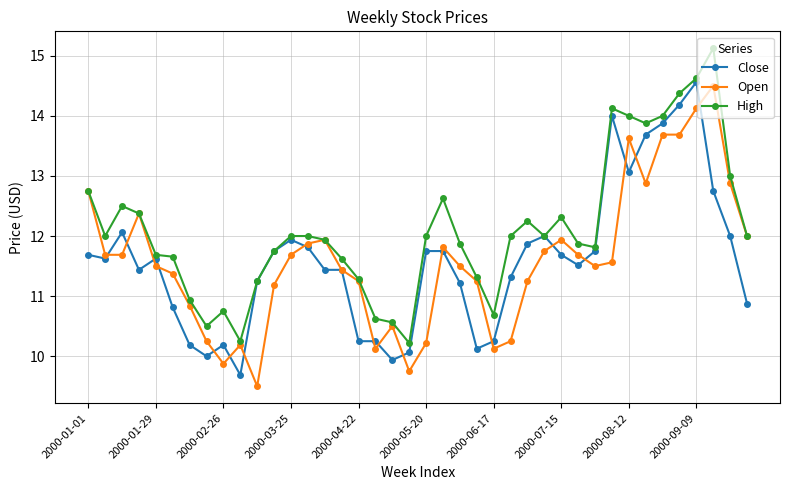

True or false: Close has more than 0 interior local peaks.

True